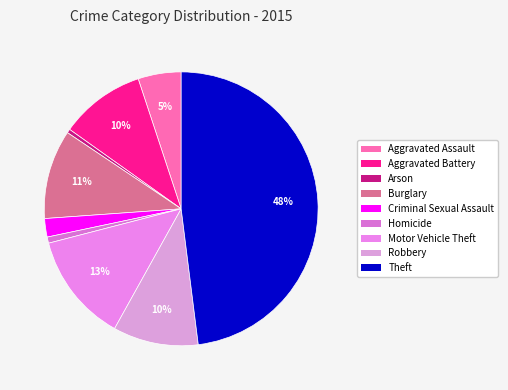

To the nearest percent, what portion does Homicide represent?

1%